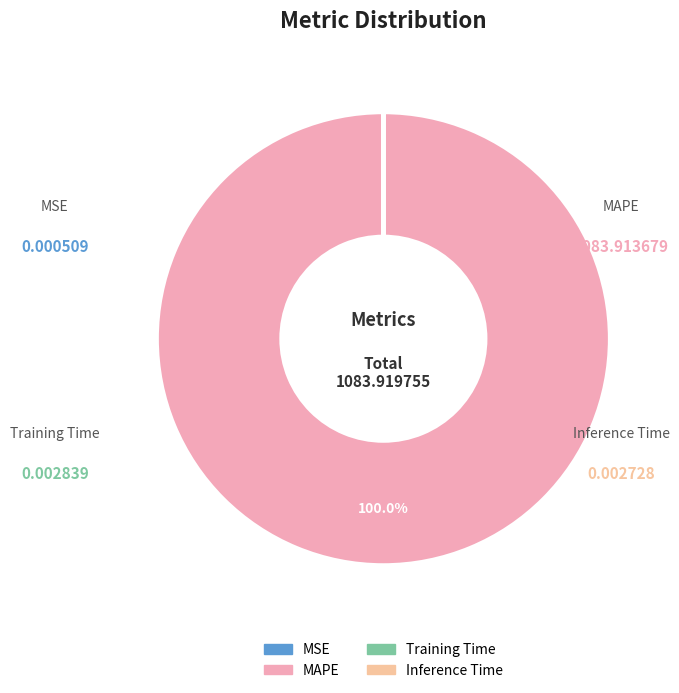

To the nearest percent, what is the difference between the largest and smallest slice percentages?

100%